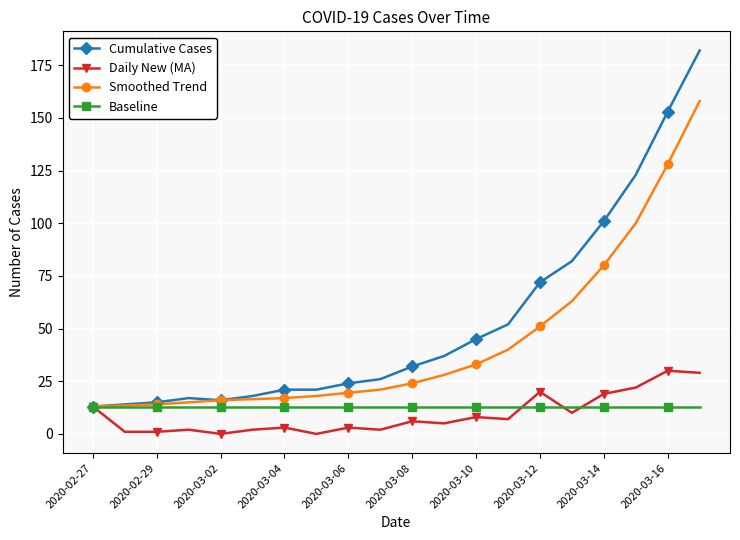

List the series in order of their peak value, highest first.

Cumulative Cases, Smoothed Trend, Daily New (MA), Baseline